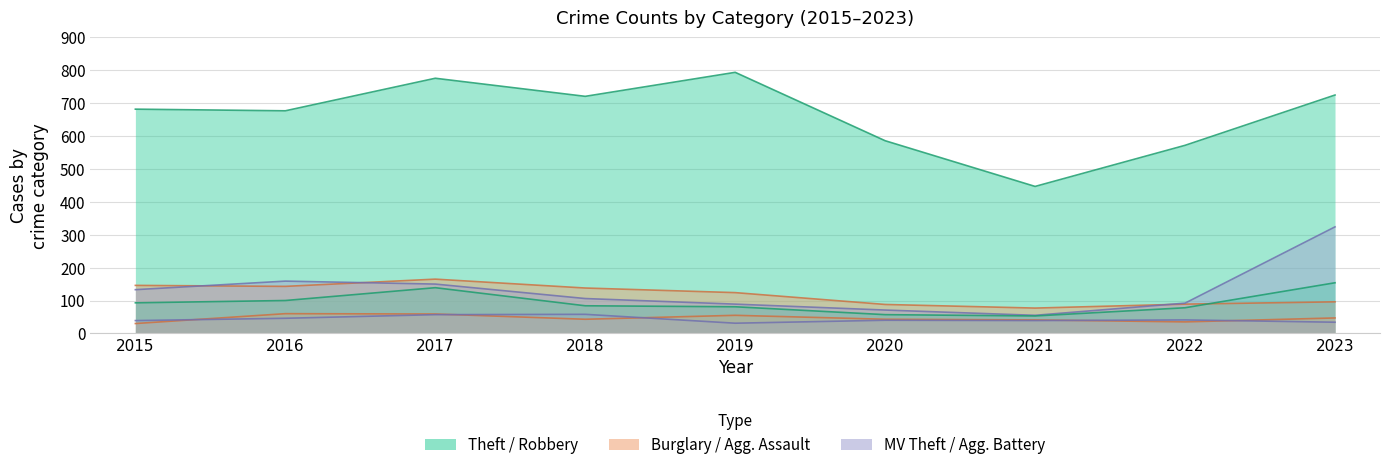

Between which two adjacent categories do Motor Vehicle Theft and Burglary first intersect?

2015 and 2016